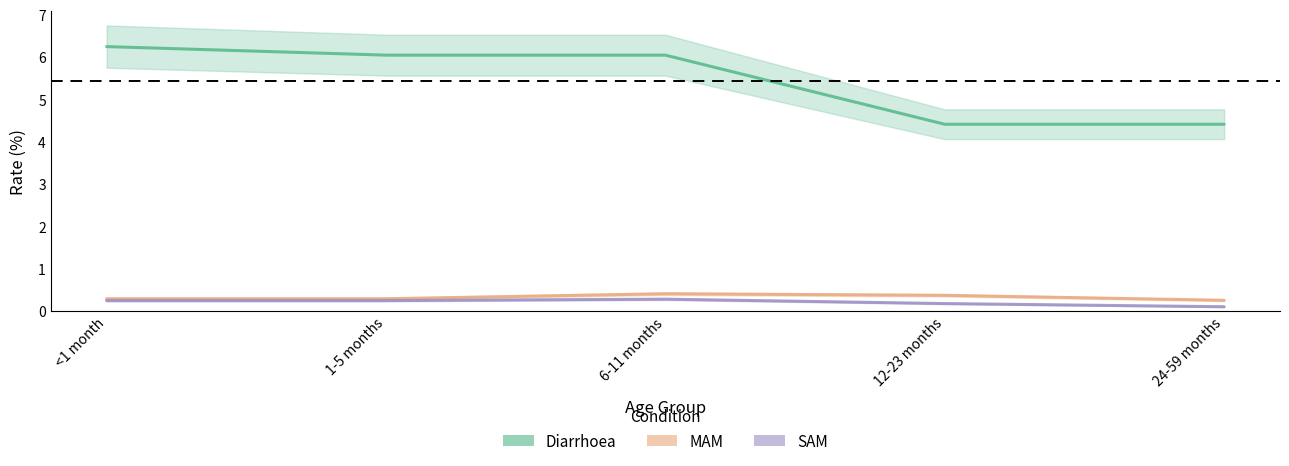

Count the MAM values in the range 0 to 1.

5